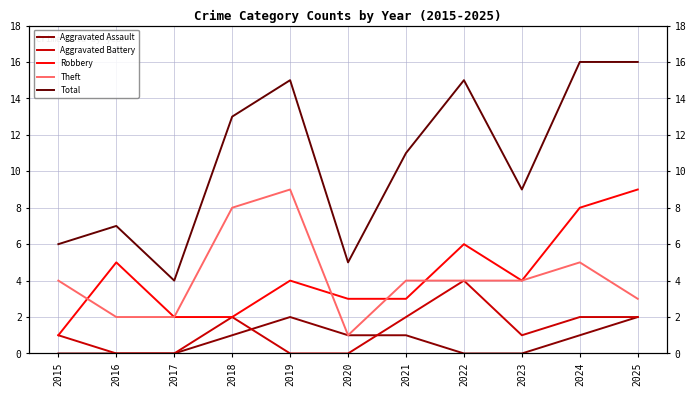

Which series has the largest total across all categories?

Total